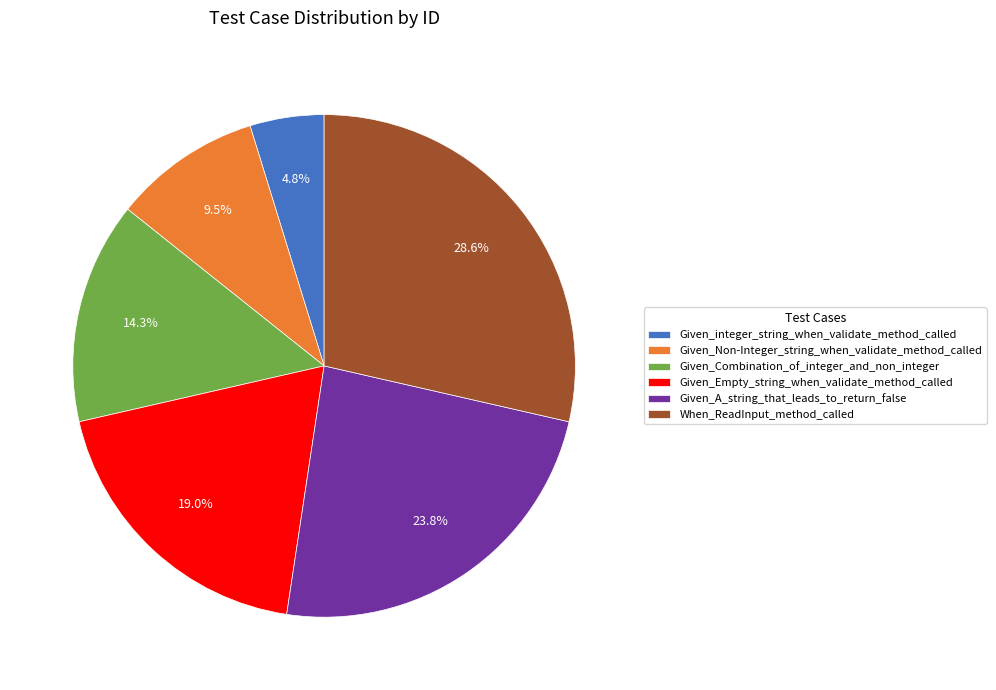

What percentage is NOT represented by Given_integer_string_when_validate_method_called?

95.2%